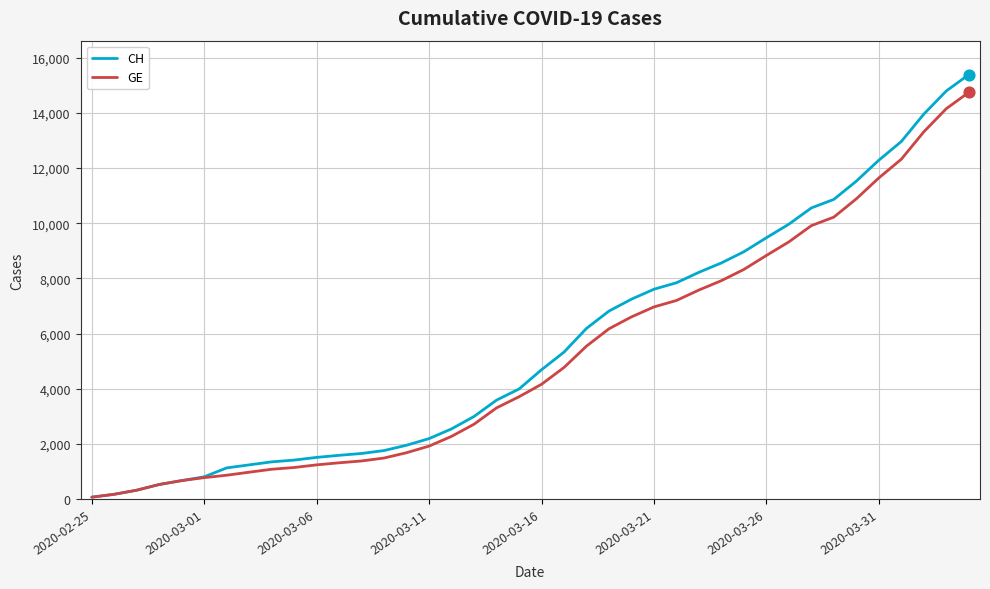

Which series has the largest range (max minus min)?

CH